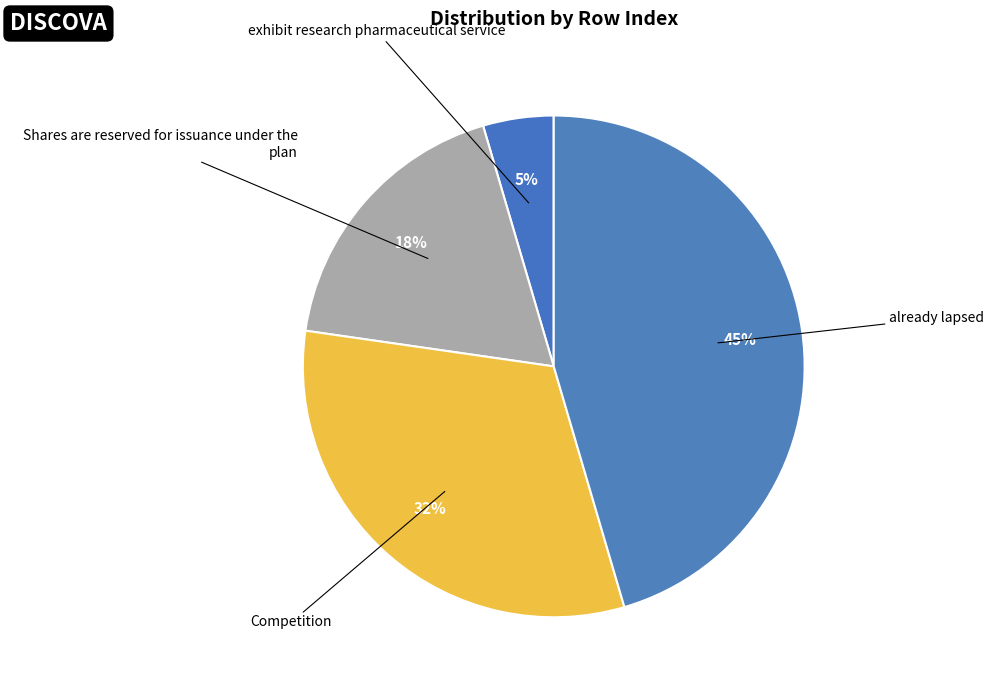

How many segments does this pie chart have?

4